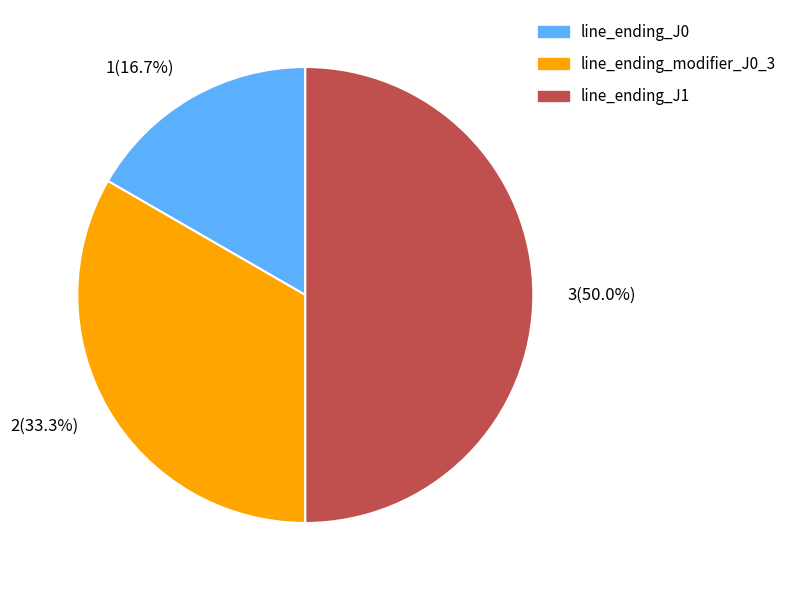

To the nearest percent, what is the difference between the largest and smallest slice percentages?

33%